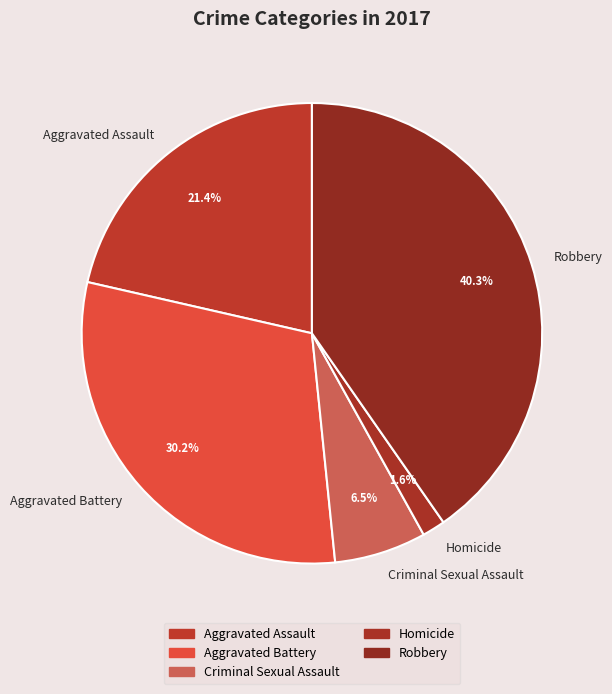

What is the total percentage of Homicide and Aggravated Assault?

23.0%